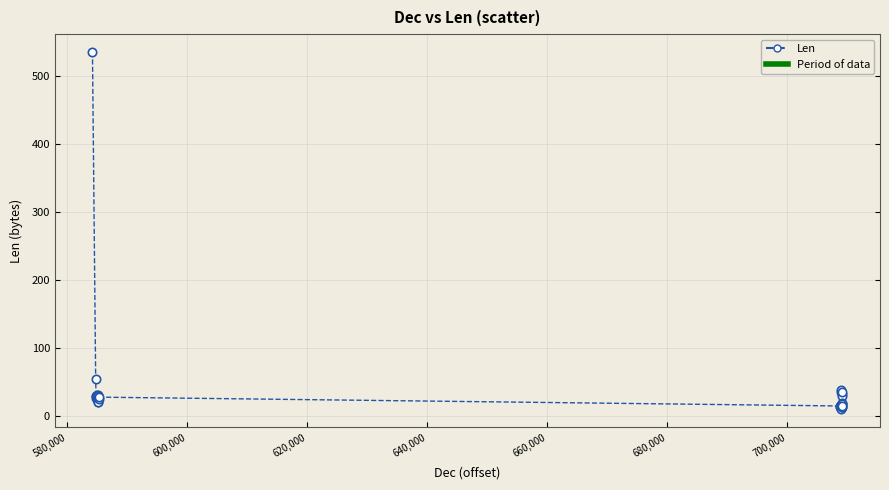

What is the greatest value displayed?

536